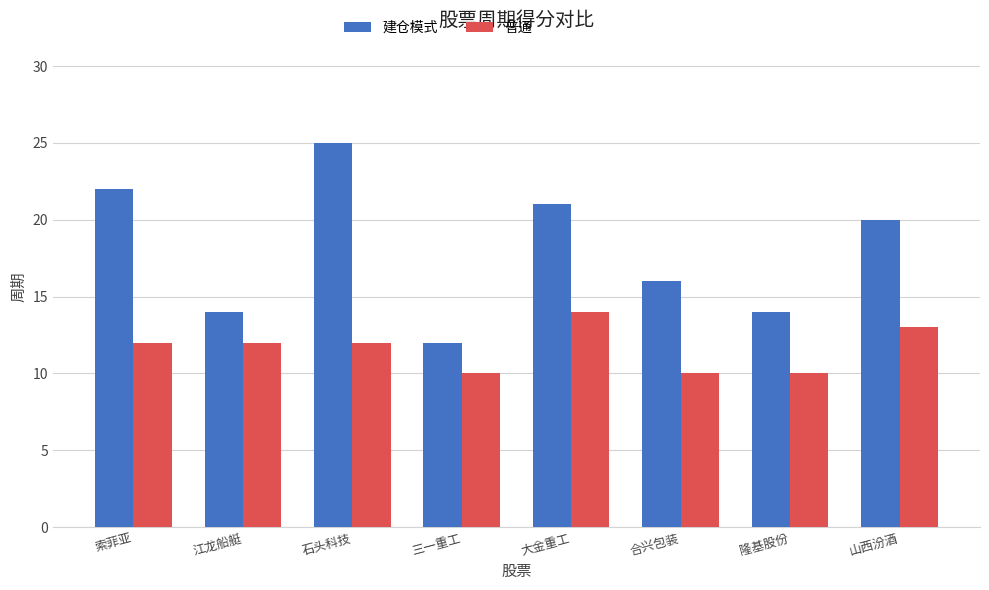

What is the label of the 8th bar from the left?

山西汾酒